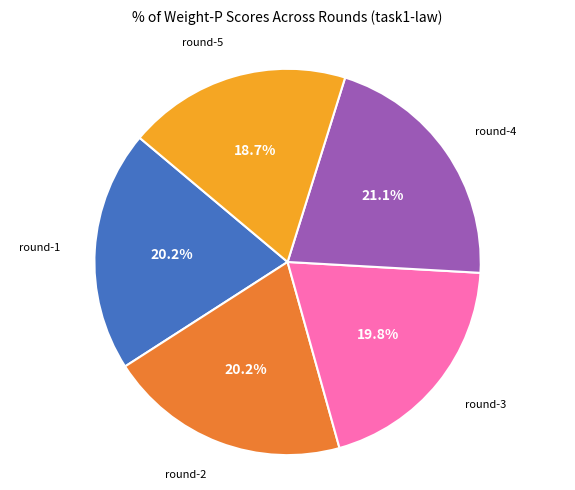

To the nearest percent, what percentage of the pie is round-3?

20%